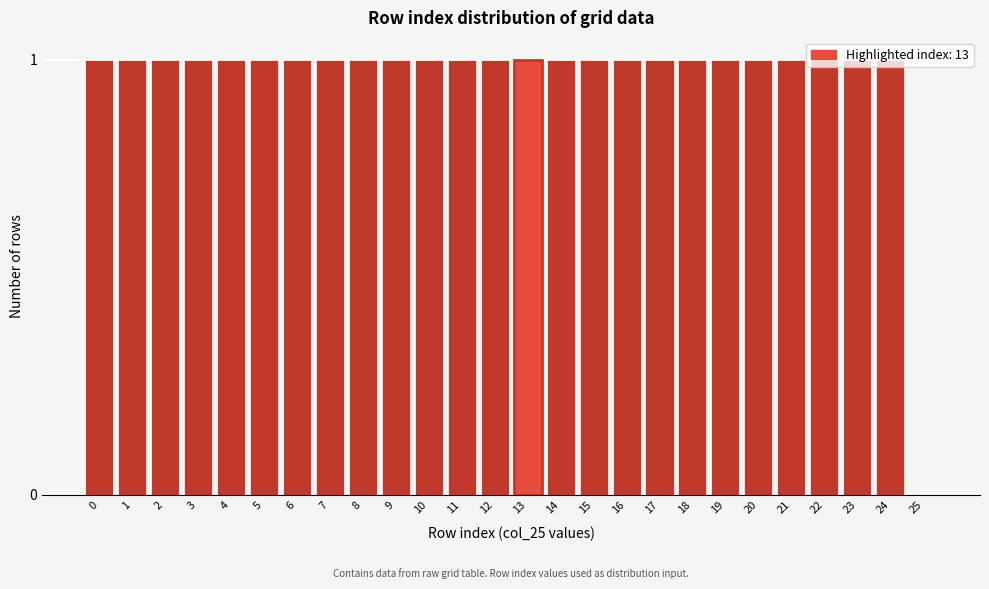

What is the ratio of the value at 2 to the value at 19?

1.0